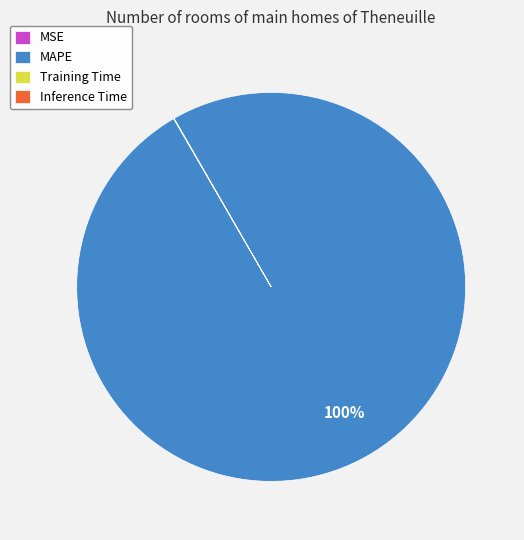

Which category accounts for the majority?

MAPE